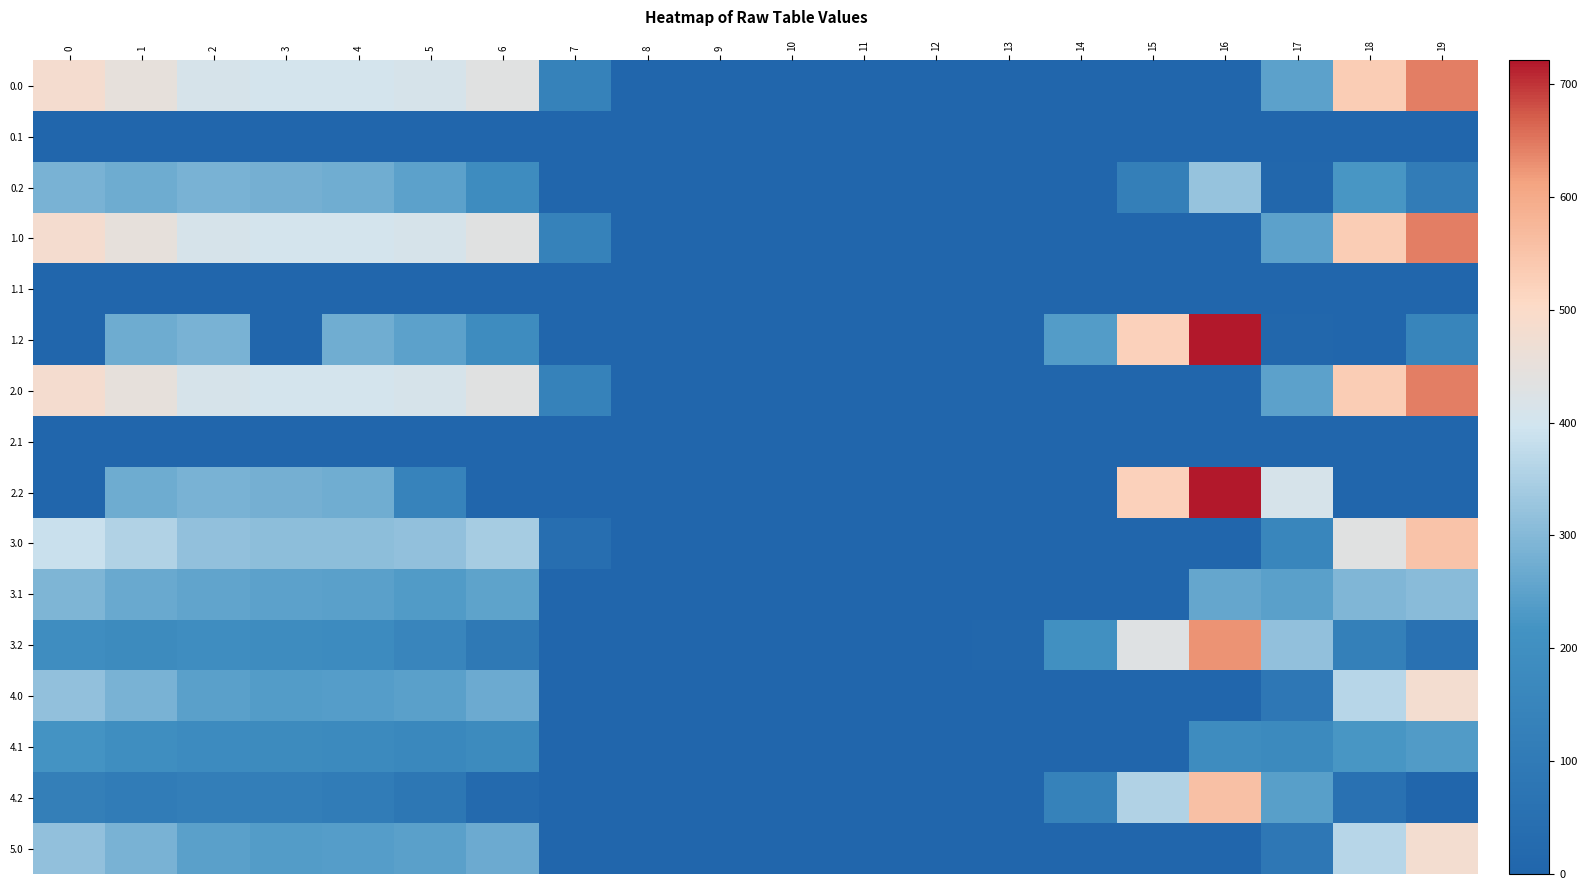

Rank the series at 8 from highest to lowest value.

0.0, 0.1, 0.2, 1.0, 1.1, 1.2, 2.0, 2.1, 2.2, 3.0, 3.1, 3.2, 4.0, 4.1, 4.2, 5.0